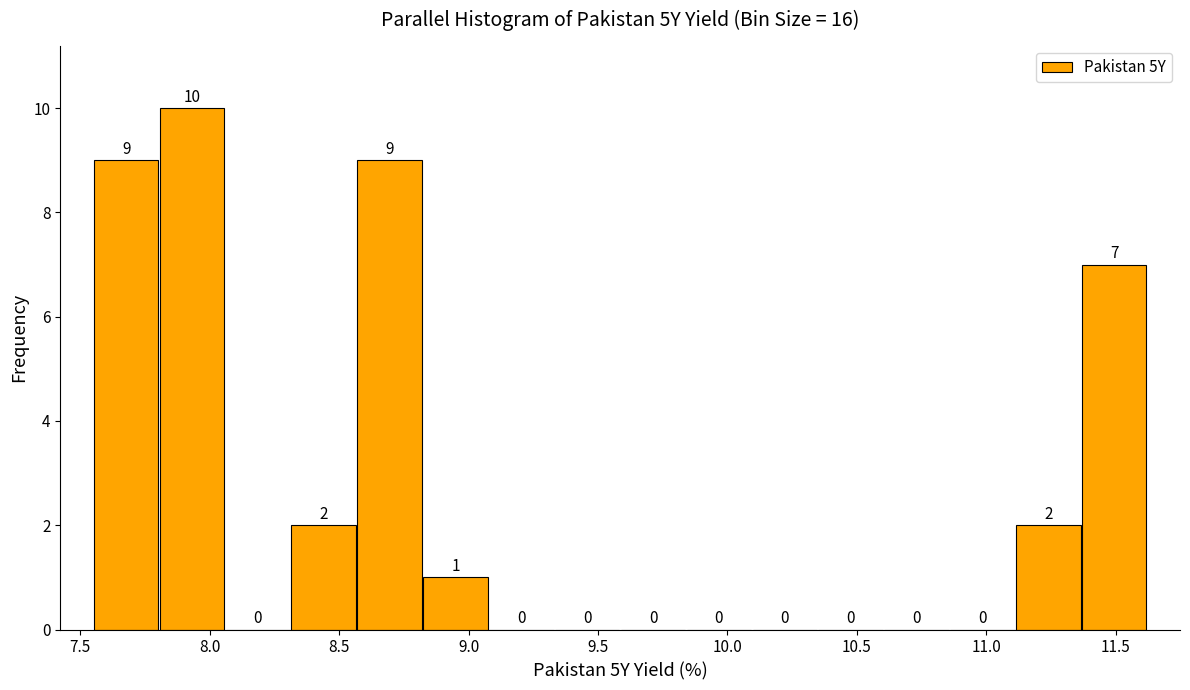

Reading left to right, list every bar in this chart as the range it spans on the x-axis followed by its height. The bar edges are not printed on the chart, so give them approximately, as read against the axis.

7.55 to 7.80: 9
7.80 to 8.05: 10
8.05 to 8.30: 0
8.30 to 8.55: 2
8.55 to 8.80: 9
8.80 to 9.10: 1
9.10 to 9.35: 0
9.35 to 9.60: 0
9.60 to 9.85: 0
9.85 to 10.10: 0
10.10 to 10.35: 0
10.35 to 10.60: 0
10.60 to 10.85: 0
10.85 to 11.10: 0
11.10 to 11.35: 2
11.35 to 11.60: 7